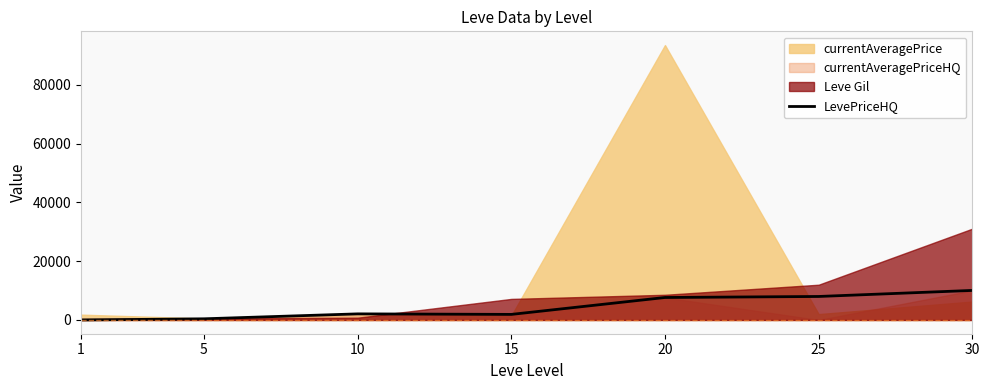

Between 25 and 20, which is larger?

25